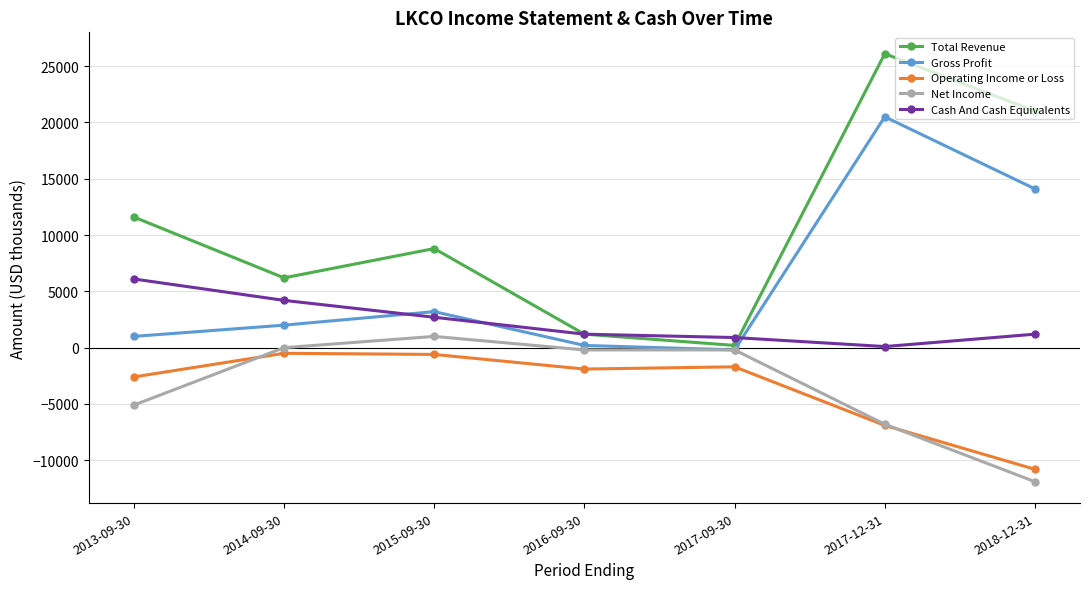

What is the label of the 1st point from the right?

2018-12-31